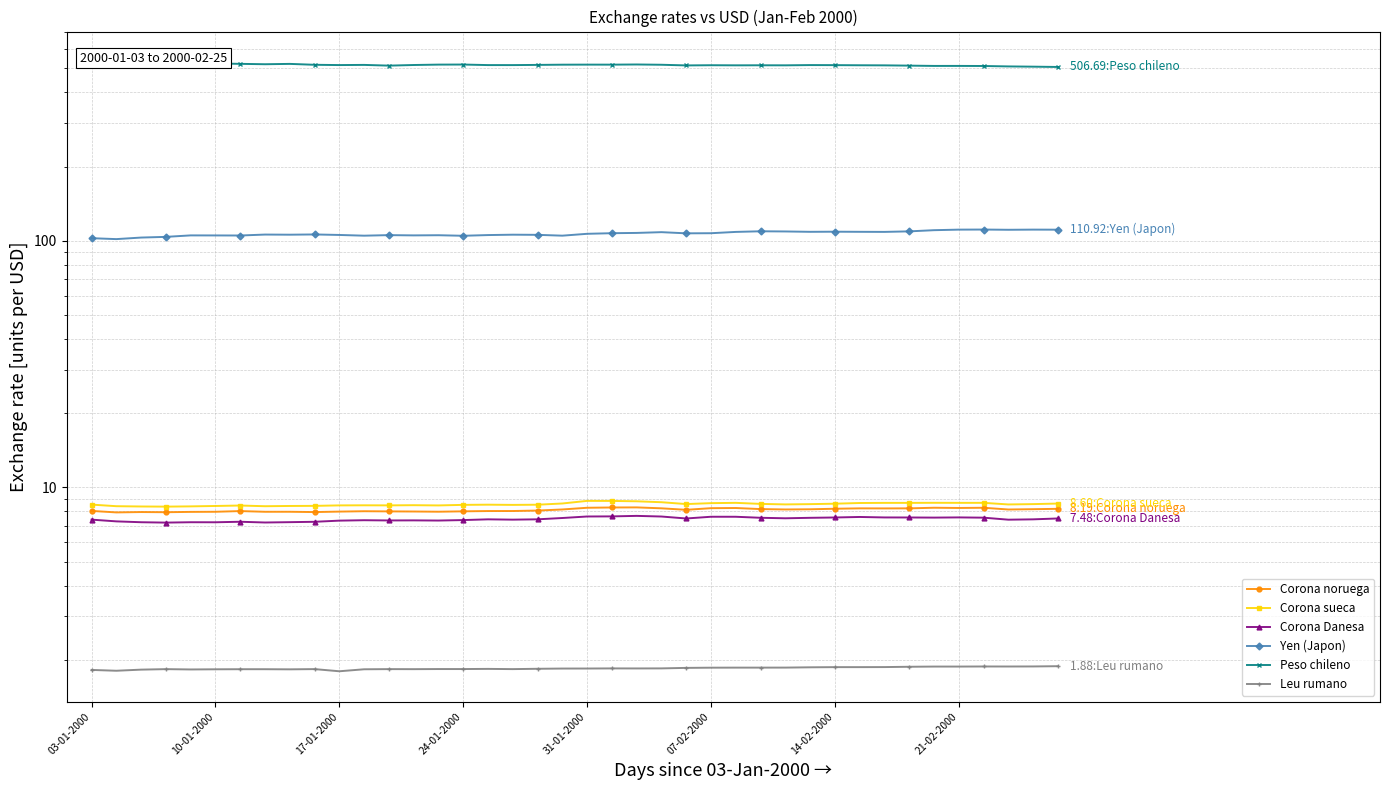

What position from the left is 14-02-2000?

7